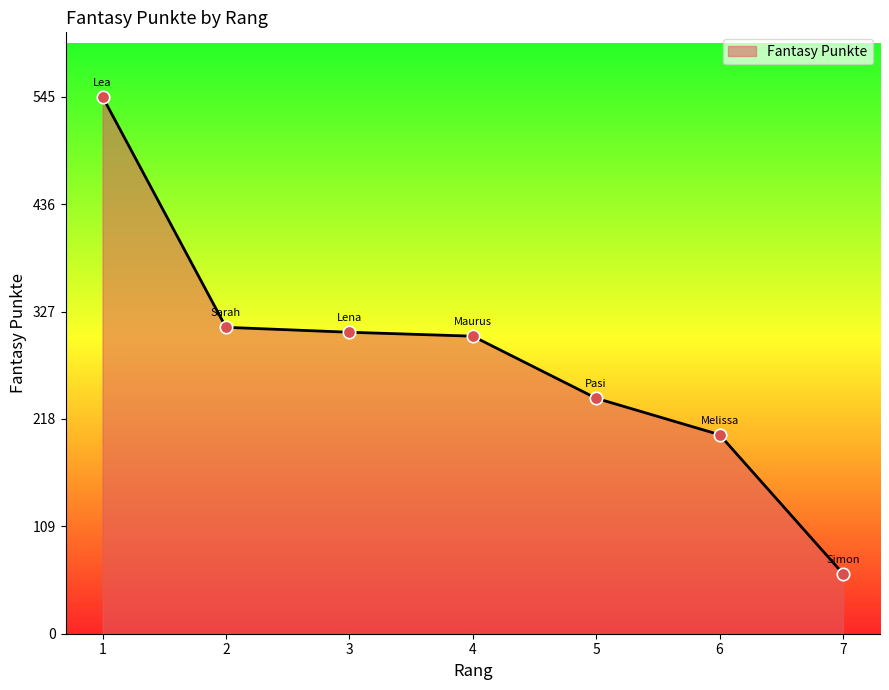

What is the change in value from 3 to 6?

-104